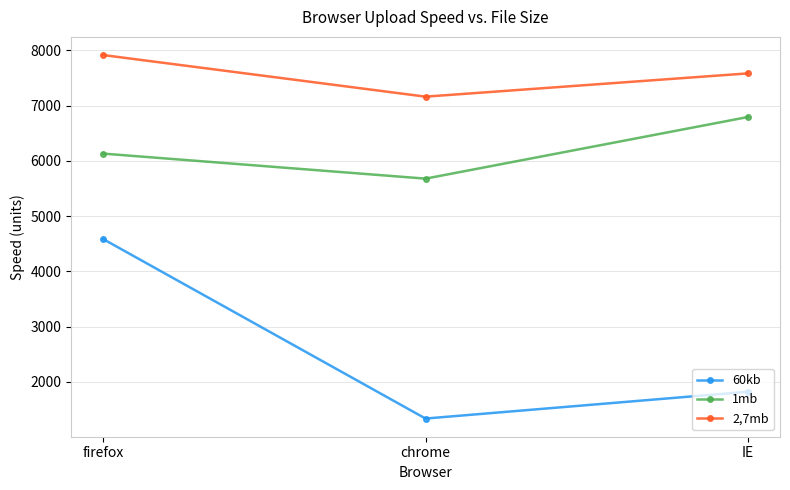

How many 60kb values are between 1334 and 4582?

3